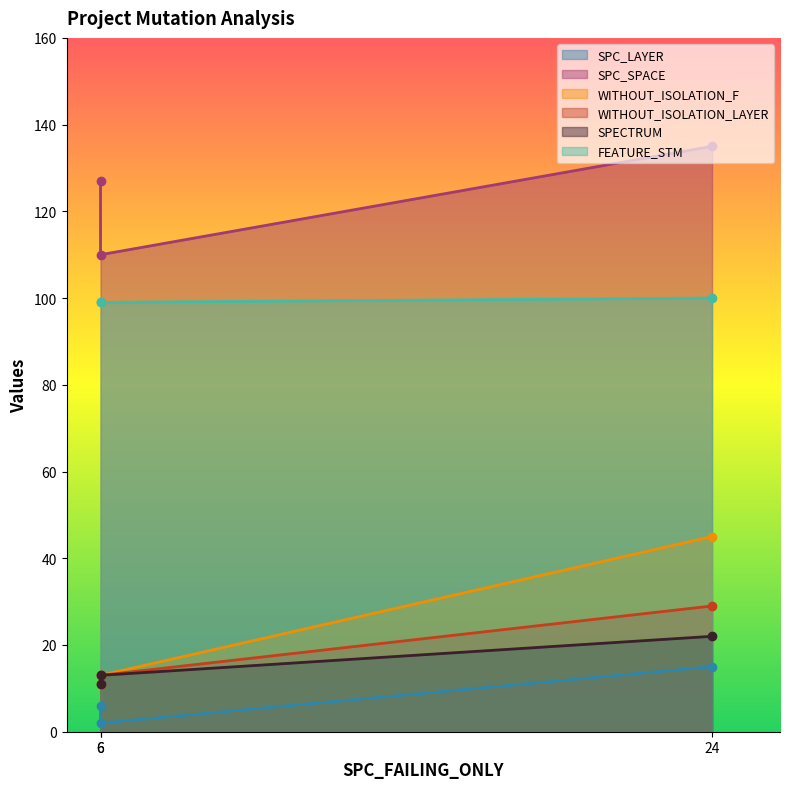

Where does the SPC_SPACE series first go above 127?

24